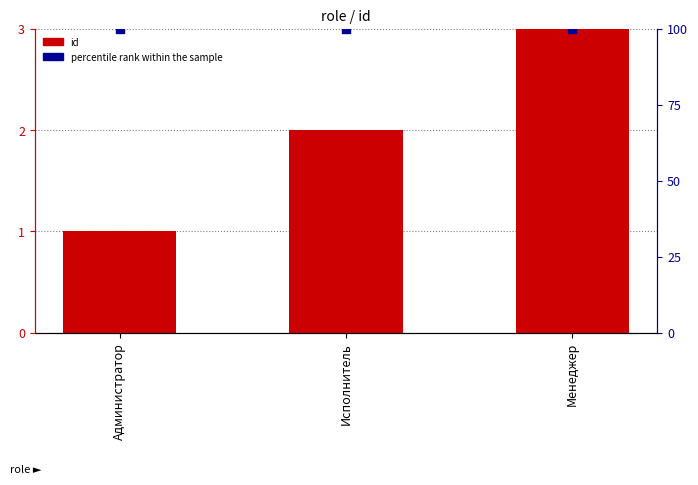

Which series contains the lowest Y value?

id